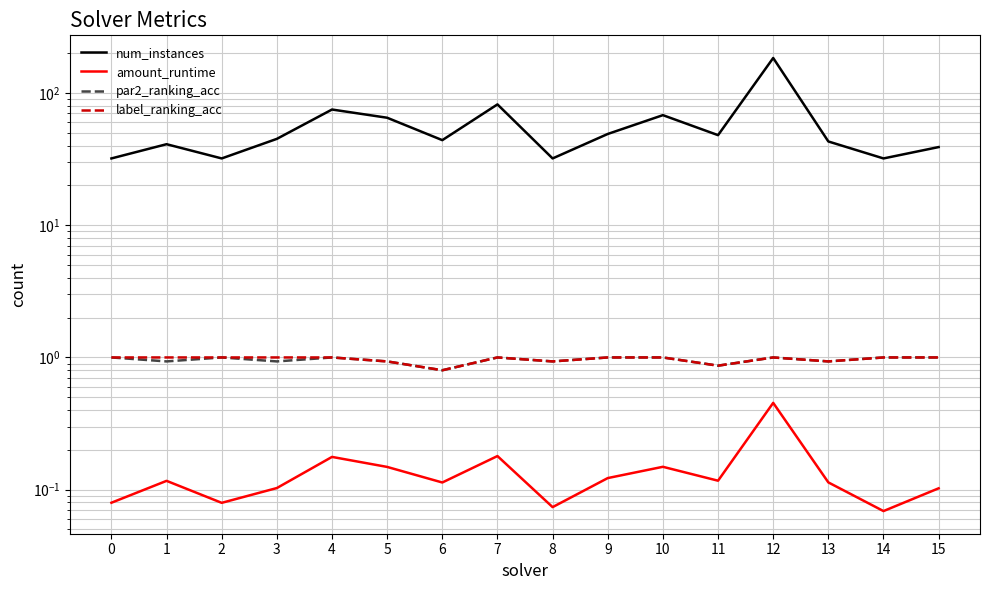

What is the total value across all series at 9?

51.1